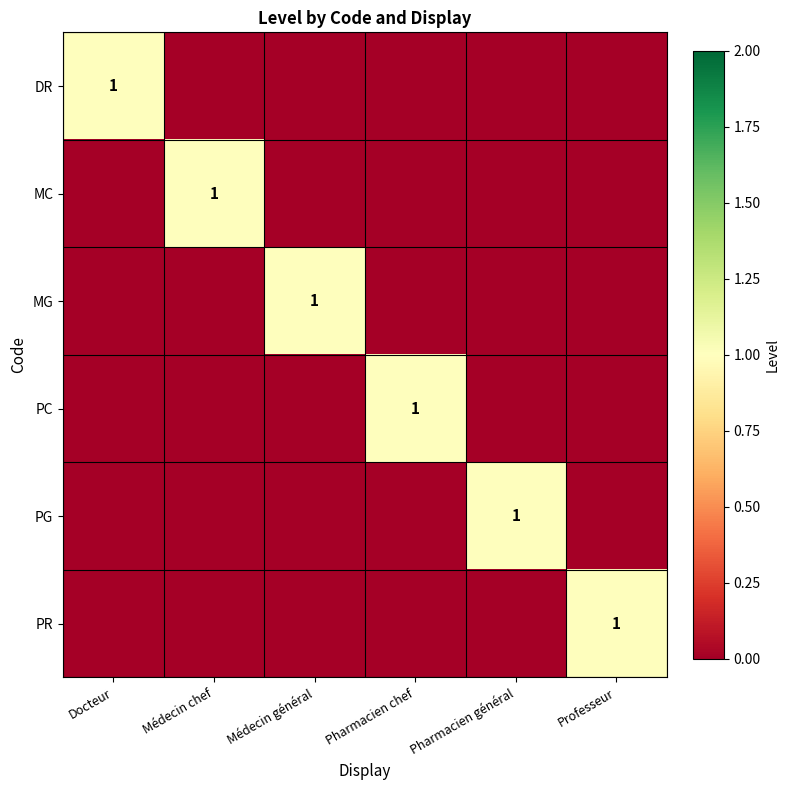

The PC series shows 1 at Pharmacien chef. True or false?

True